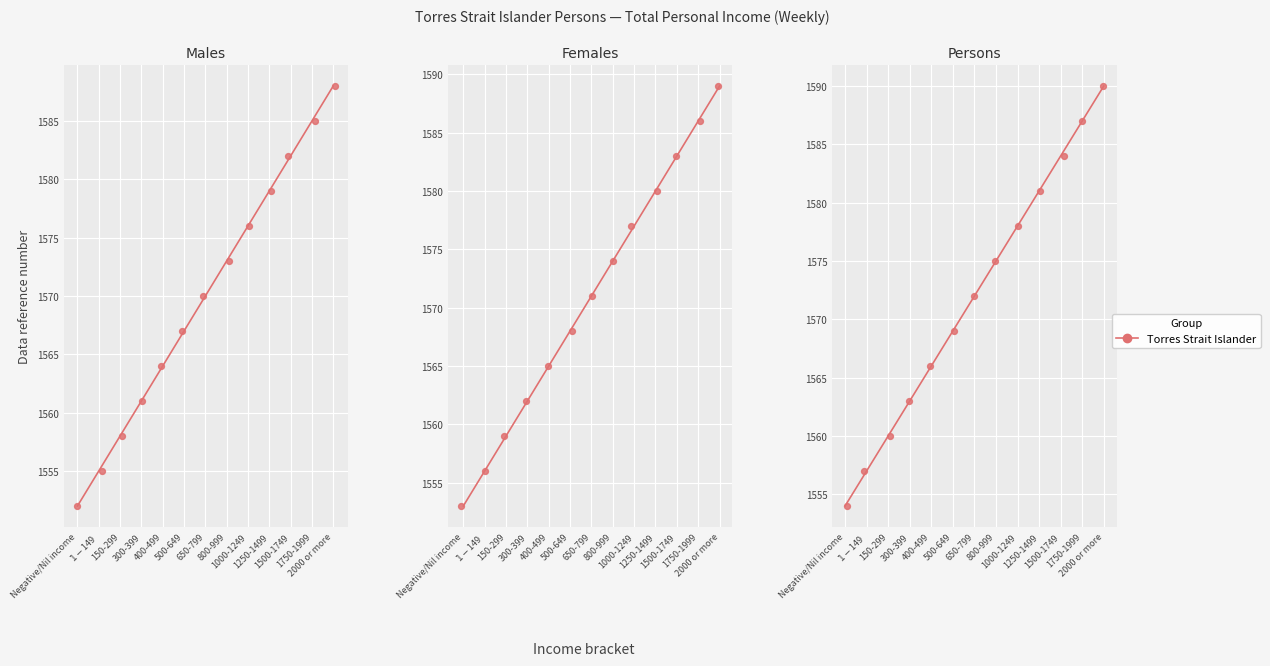

Which series has the largest Y range (max minus min)?

Males